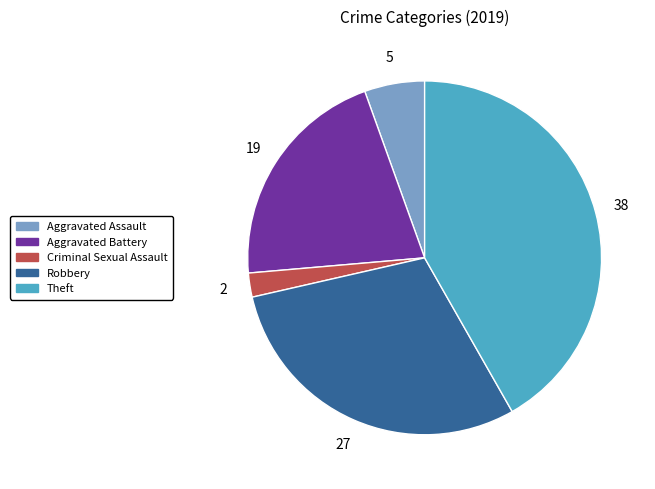

Does any single category account for the majority?

No